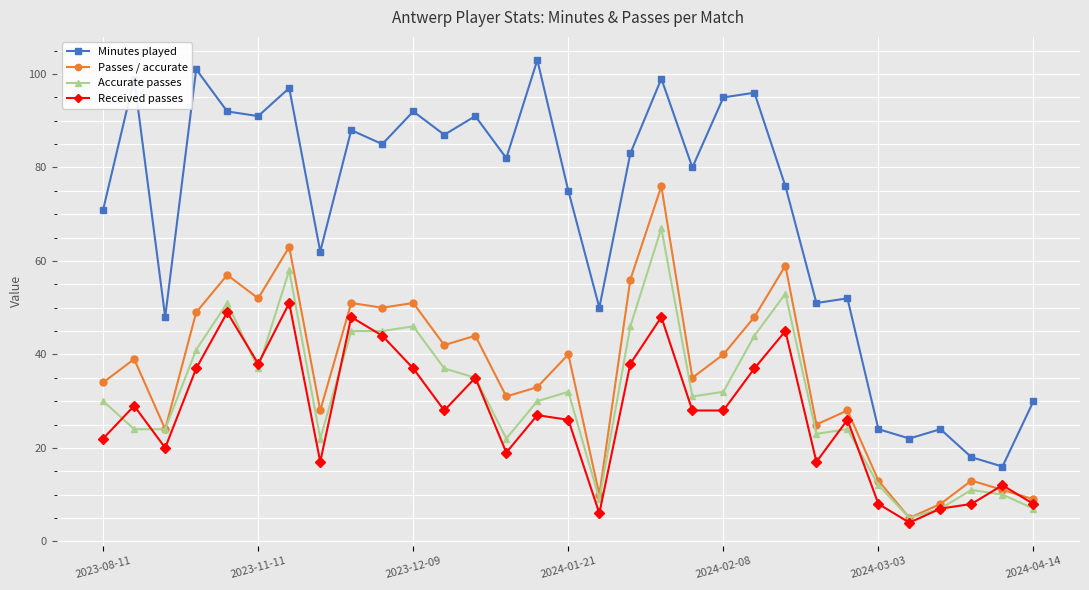

Which series has the largest total across all categories?

Minutes played